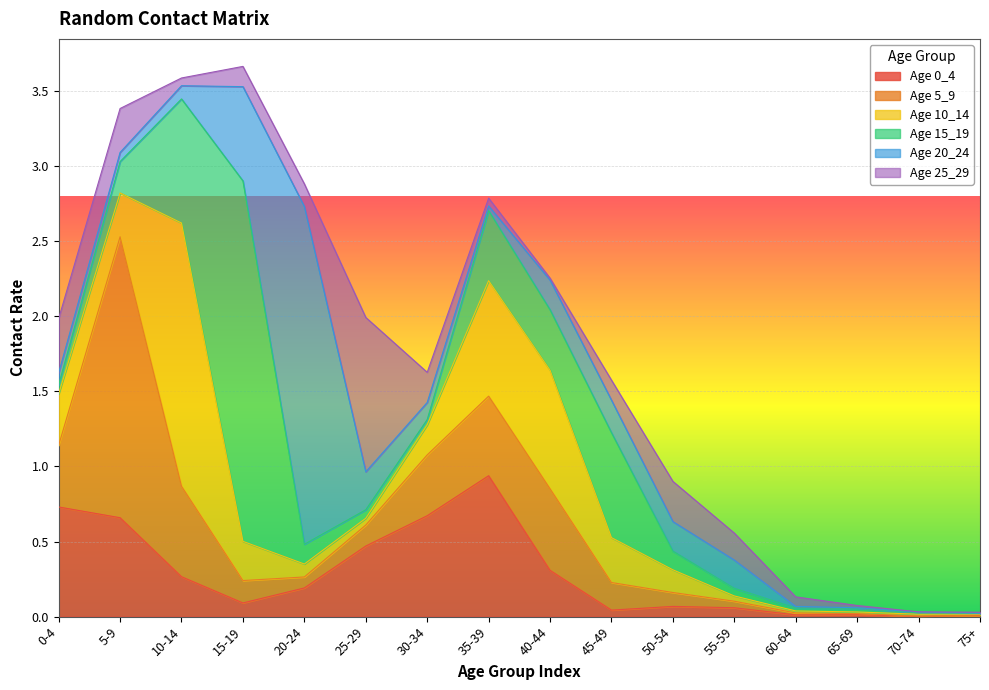

How many distinct data groups are displayed?

6